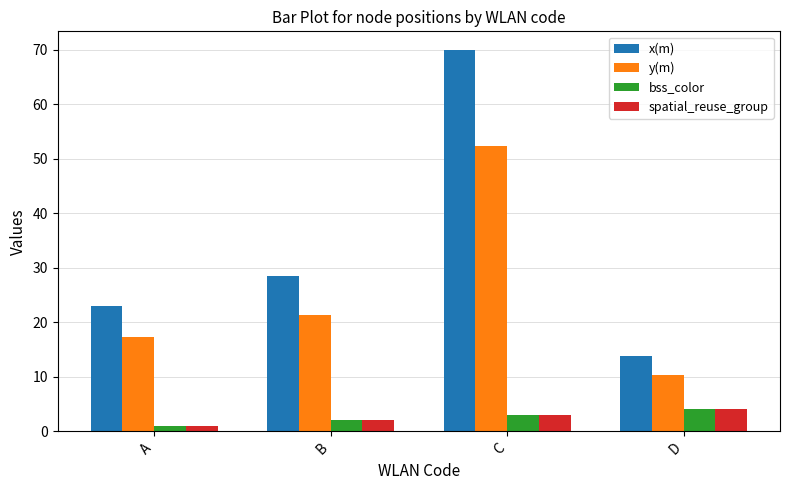

The value of bss_color at D is 4.0. True or false?

True